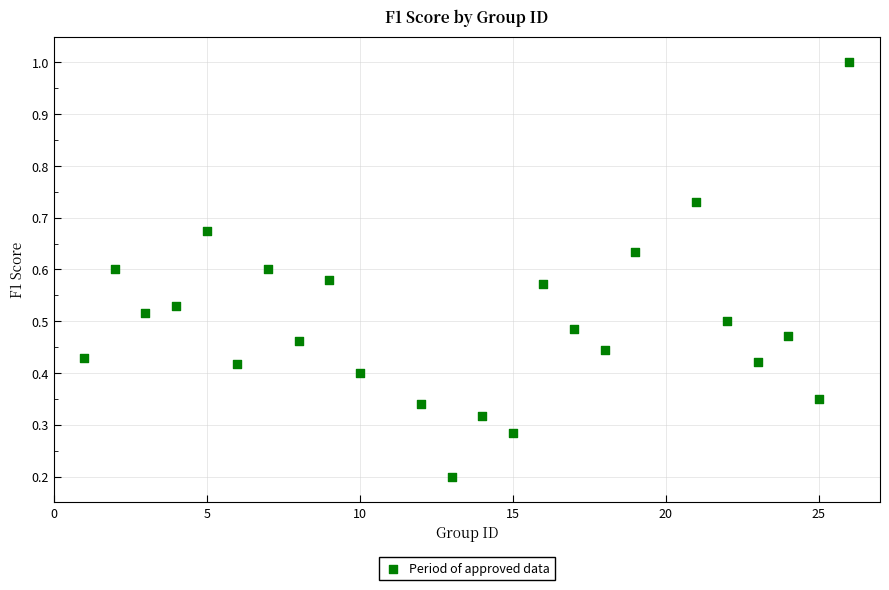

What is the range of X values (max minus min)?

25.0